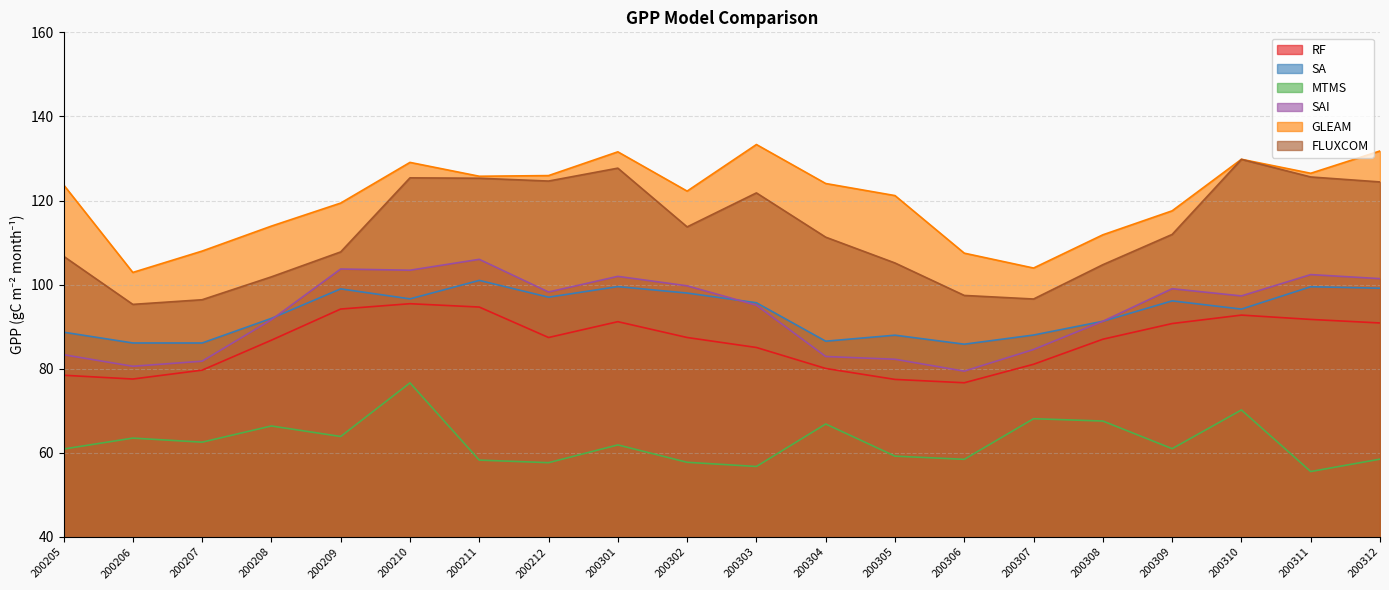

The FLUXCOM series shows 101.9 at 200208. True or false?

True